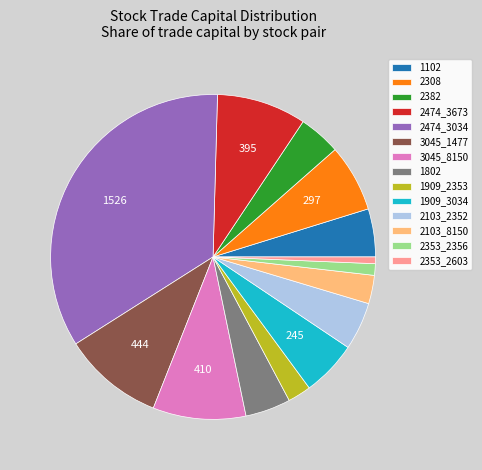

Do 2103_8150 and 2474_3673 together represent more than half of the pie?

No